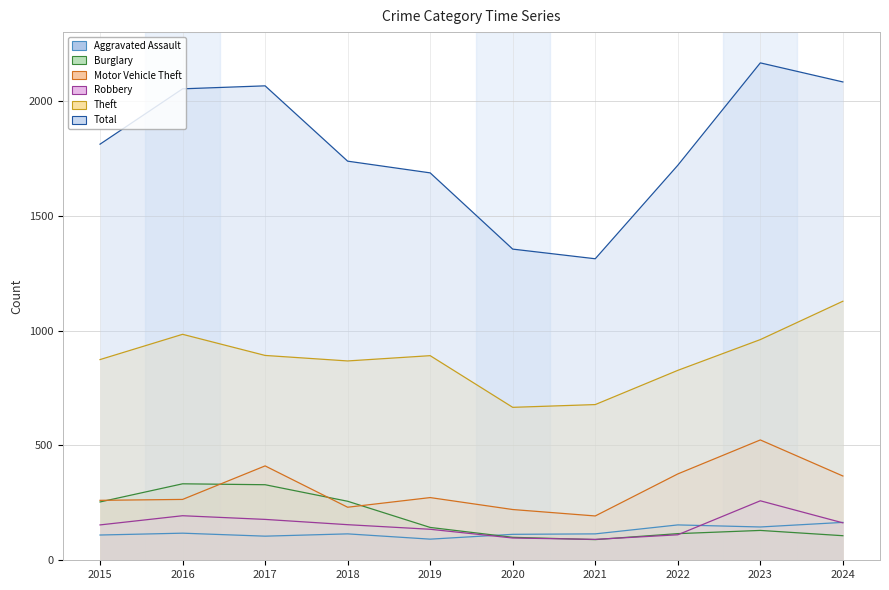

True or false: Burglary has a value of 71 at 2019.

False